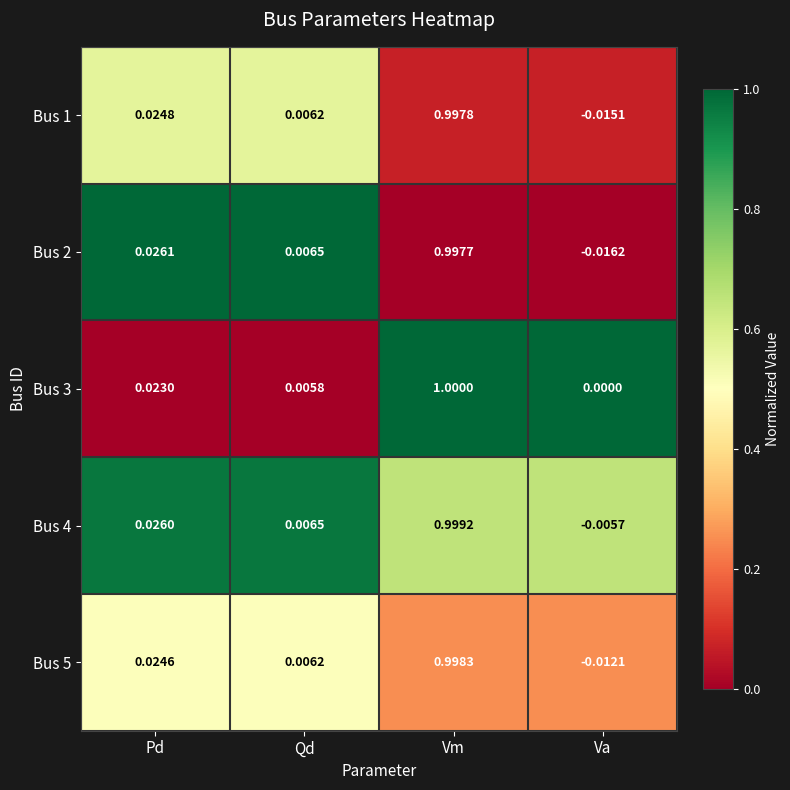

Which category has the lowest value in the Bus 5 series?

Va